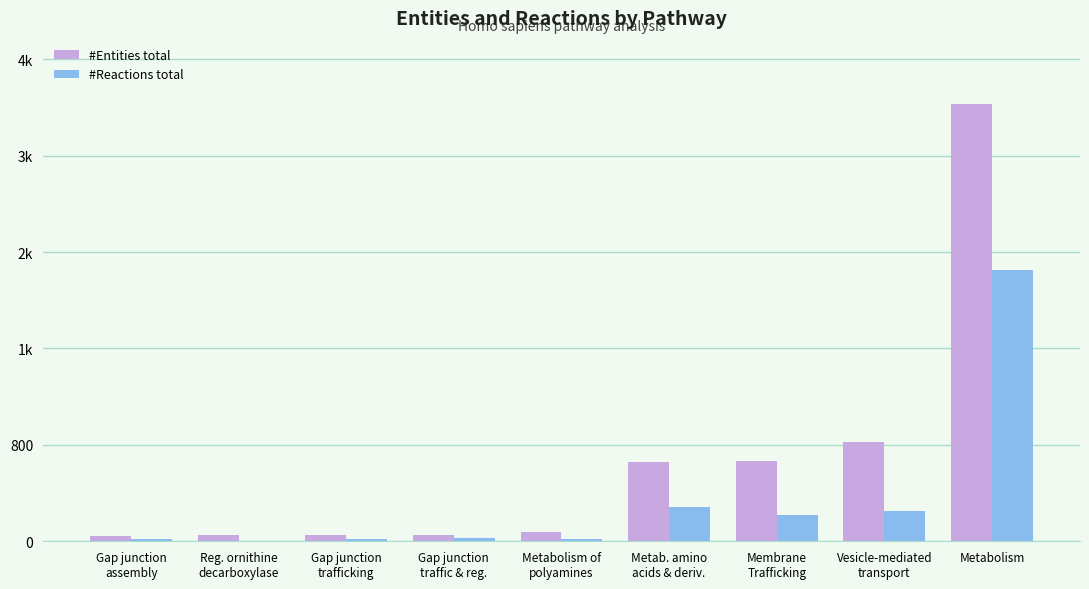

What are all the series names shown in the legend?

#Entities total, #Reactions total